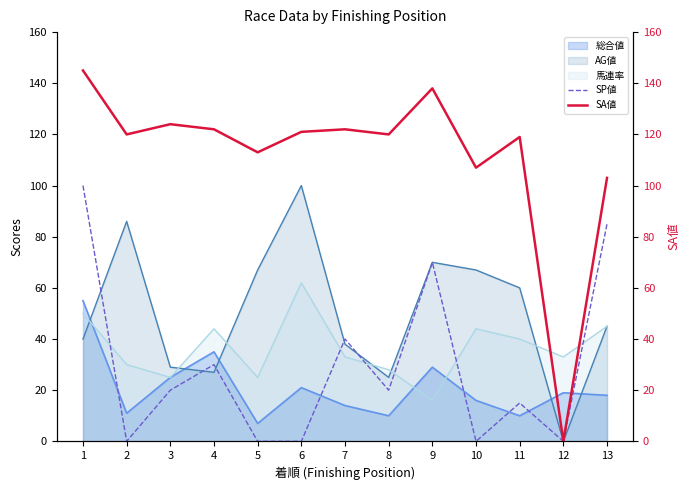

Is the value of AG値 at 13 greater than the value of SP値 at 8?

Yes